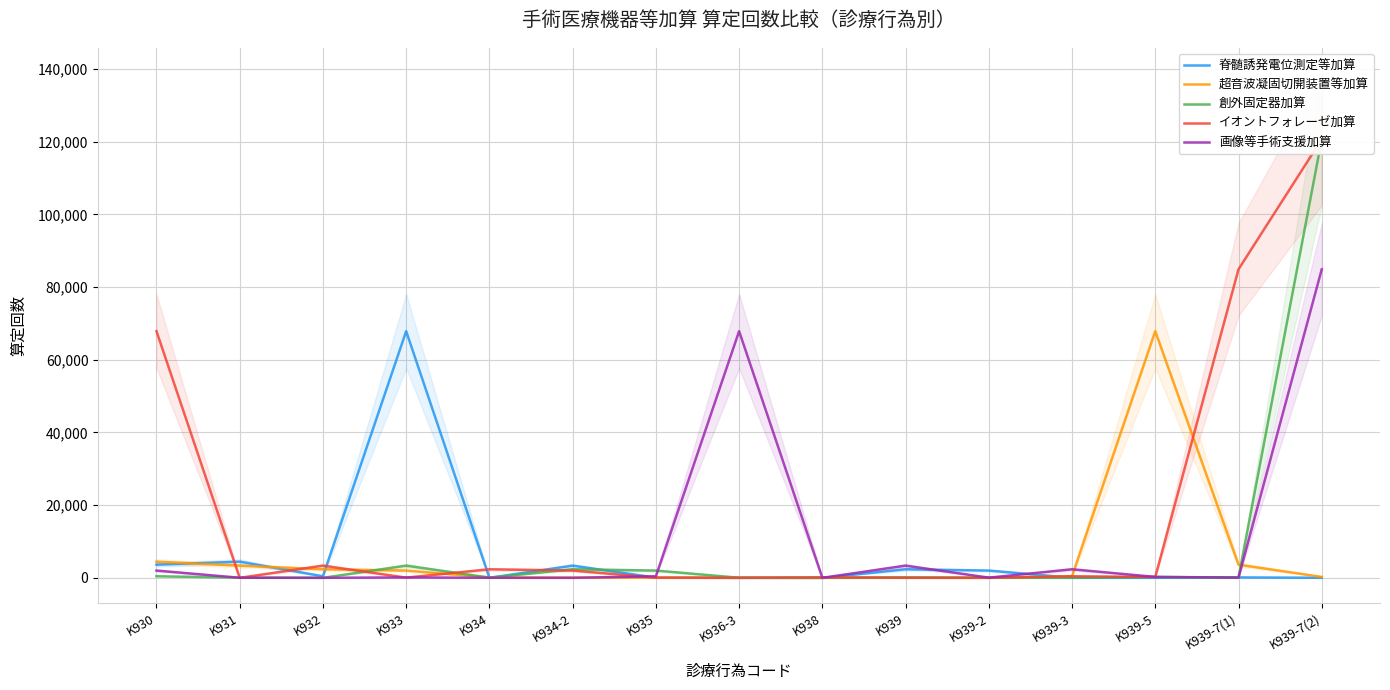

List the series in order of their peak value, lowest first.

脊髄誘発電位測定等加算, 超音波凝固切開装置等加算, 画像等手術支援加算, 創外固定器加算, イオントフォレーゼ加算